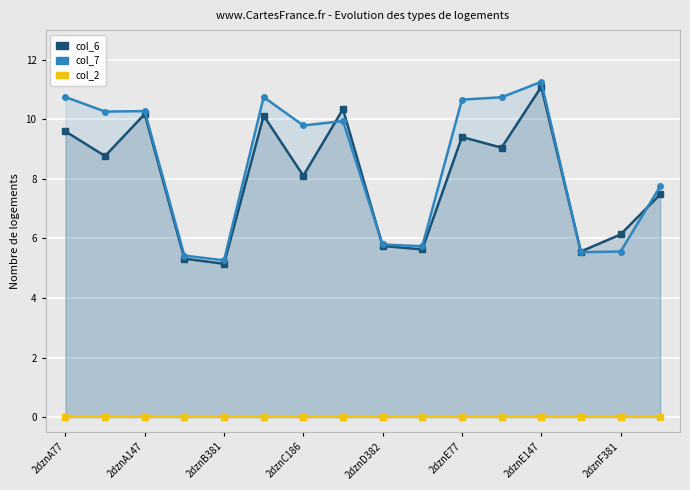

Is it true that col_6 equals 13.5 at 2dznC186?

False